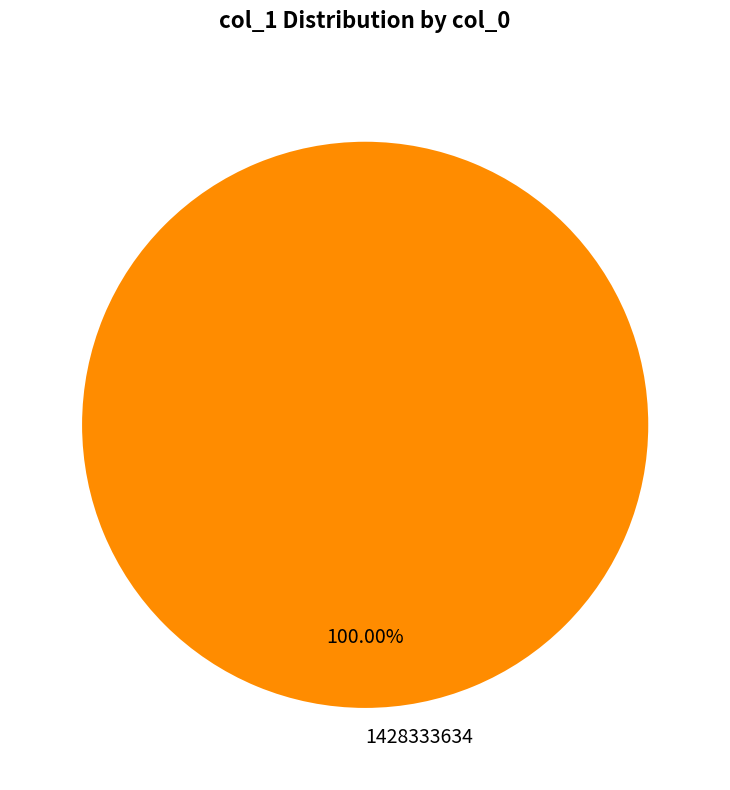

Rank the categories by value from lowest to highest.

1428333634